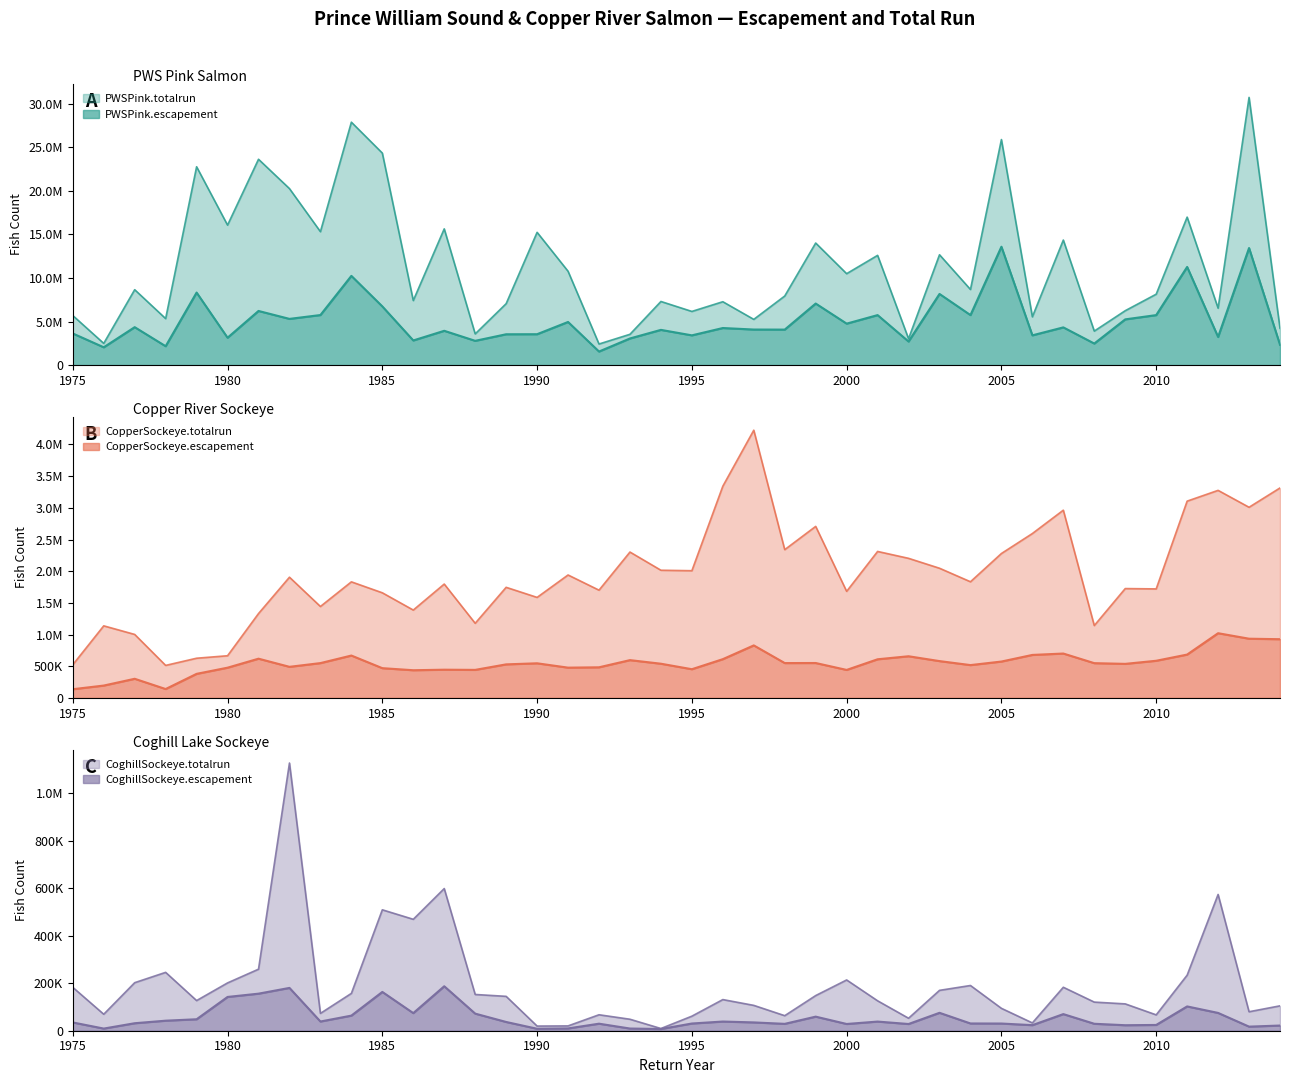

At which label does PWSPink.escapement first exceed 4252683?

1977